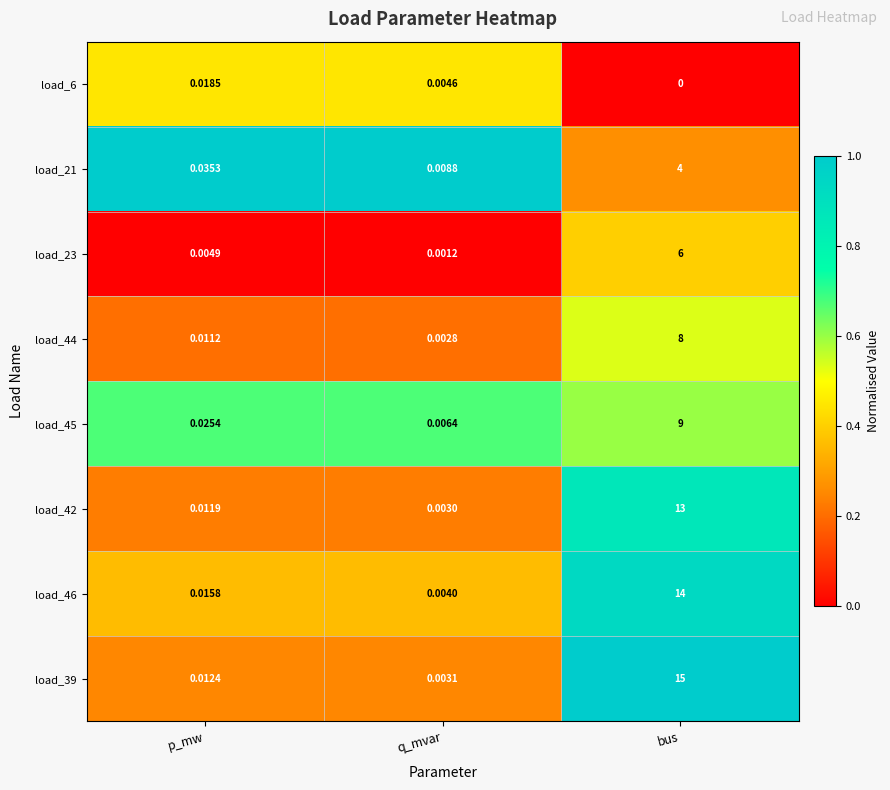

List the labels in order of load_45 value, smallest first.

q_mvar, p_mw, bus